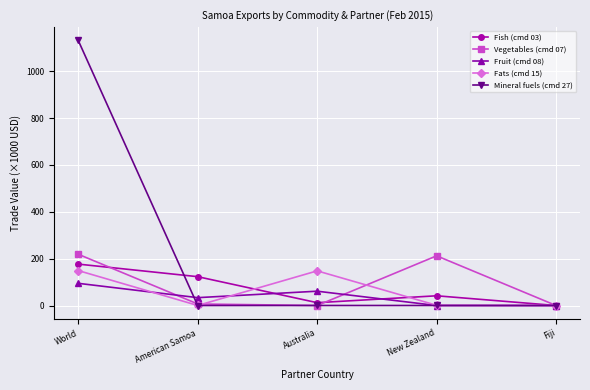

What is the sum of all Fruit (cmd 08) values?

189.5